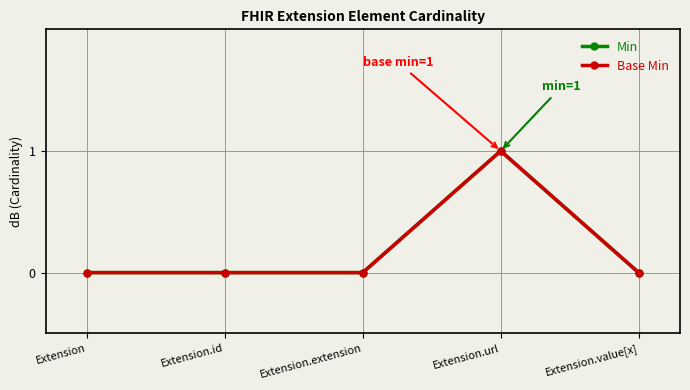

Which category has the highest value in the Base Min series?

Extension.url